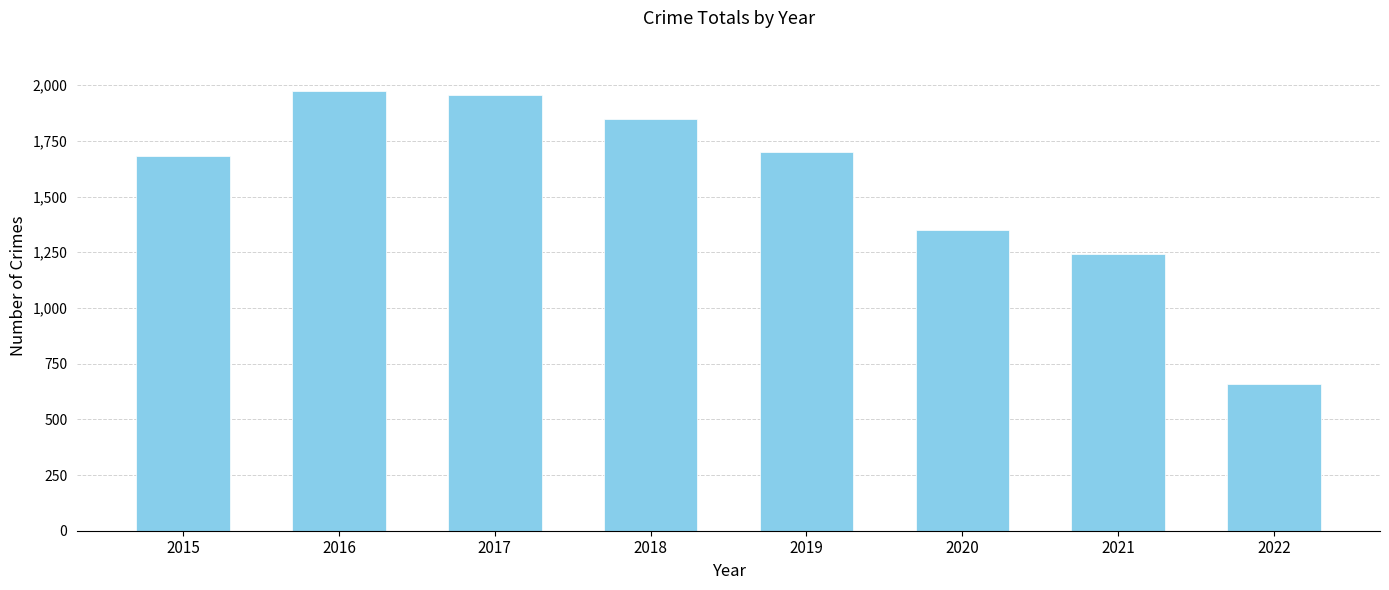

What is the change in value from 2015 to 2021?

-439